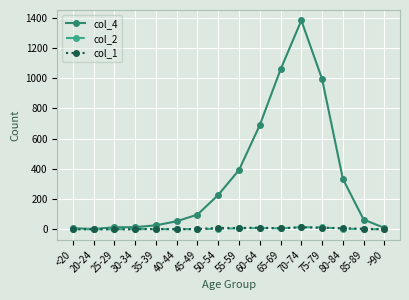

What is the maximum value for col_2?

14